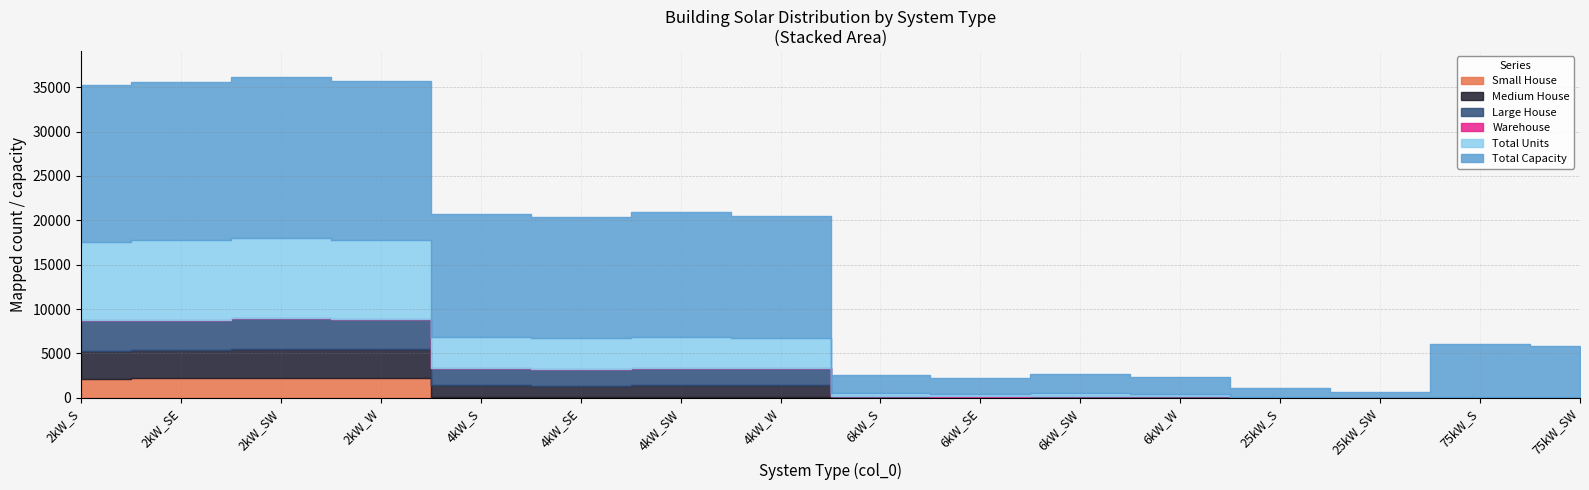

Where is the first local minimum for Total Units?

4kW_SE